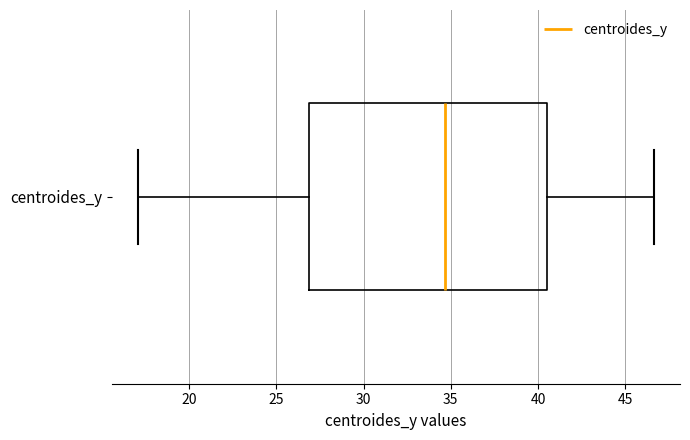

Transcribe this box plot: give where the median line is, the range the box spans, and where the two whiskers end, as read against the x-axis. The values are not printed on the chart, so give them approximately, as read against the axis.

median 34.5, box 27.0 to 40.5, whiskers 17.0 to 46.5